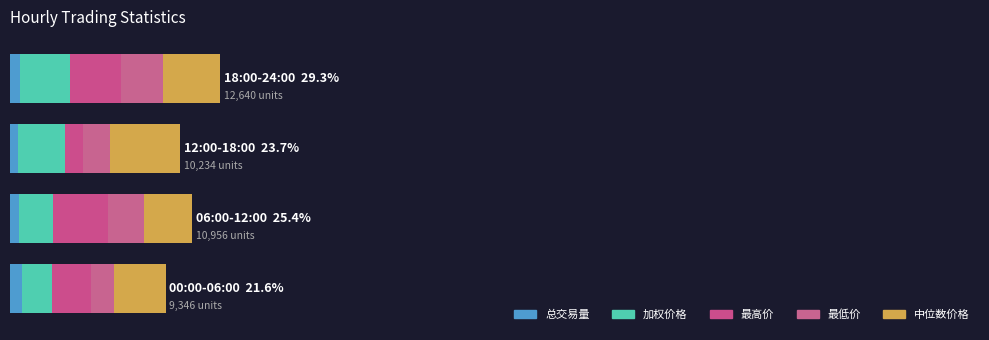

What are all the series names shown in the legend?

总交易量, 加权价格, 最高价, 最低价, 中位数价格